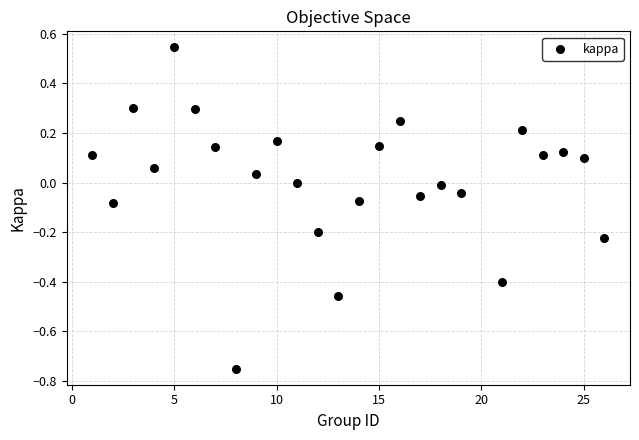

What is the range of X values (max minus min)?

25.0